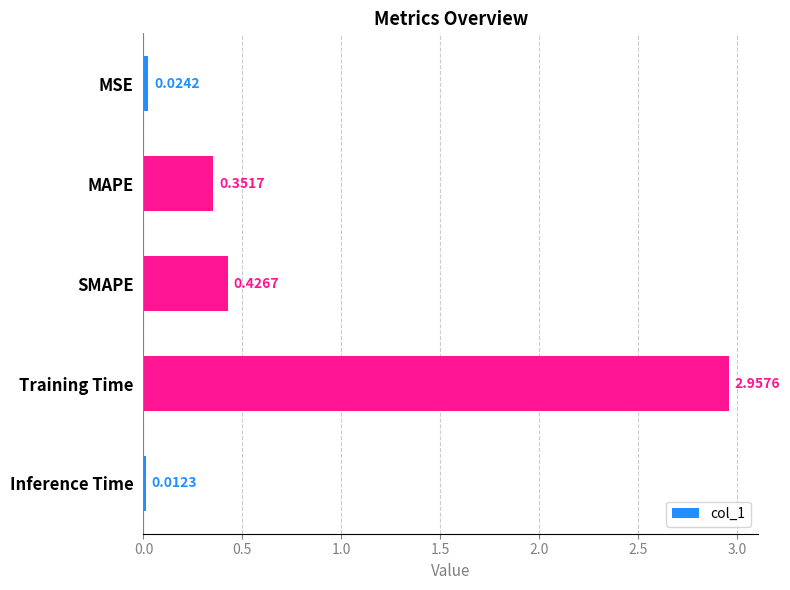

List the labels in order of value, largest first.

Training Time, SMAPE, MAPE, MSE, Inference Time